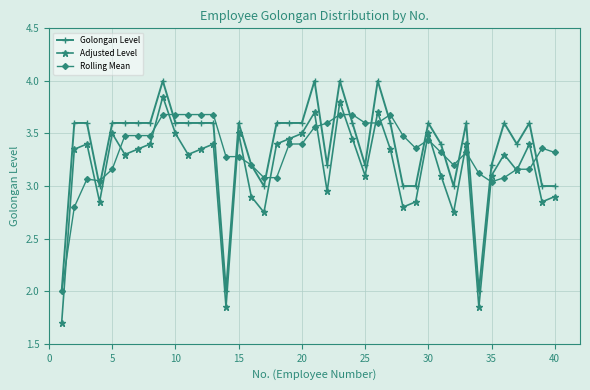

What is the minimum value for Golongan Level?

2.0